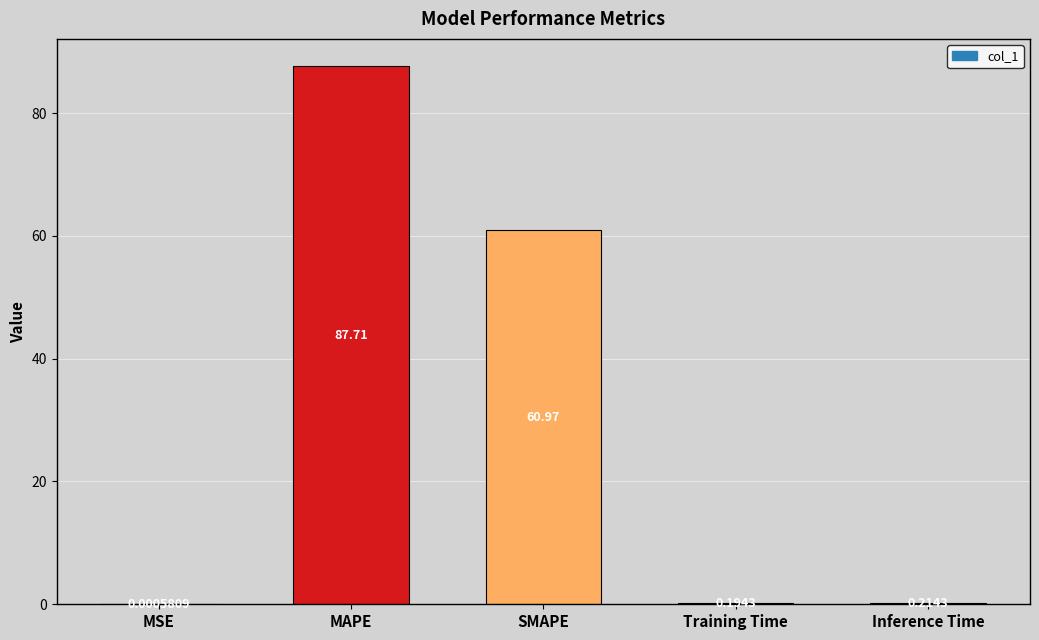

What is the sum of the values at MAPE and Training Time?

87.9